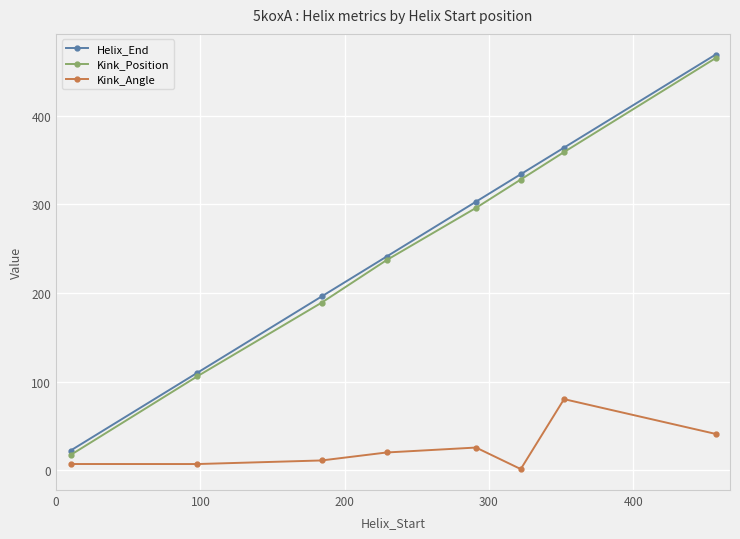

Does the chart have visible grid lines?

Yes